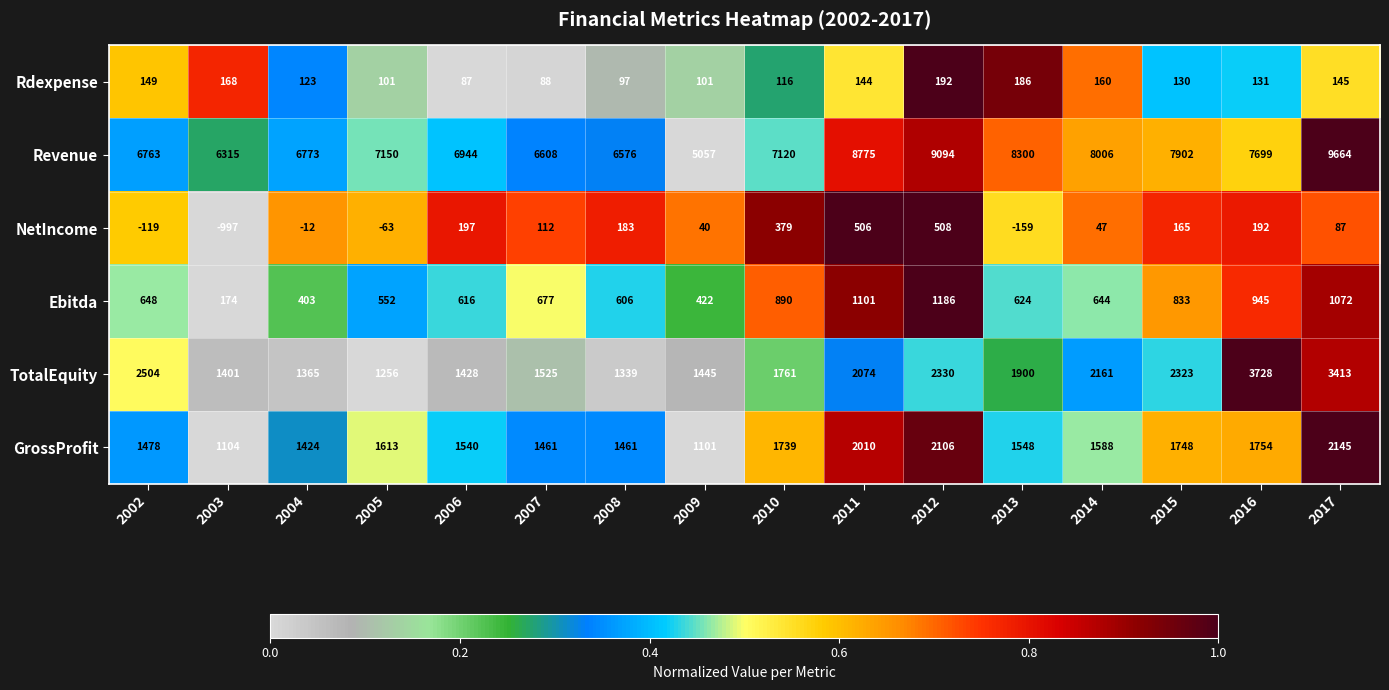

What is the approximate value of GrossProfit at 2014, to the nearest 50?

1600